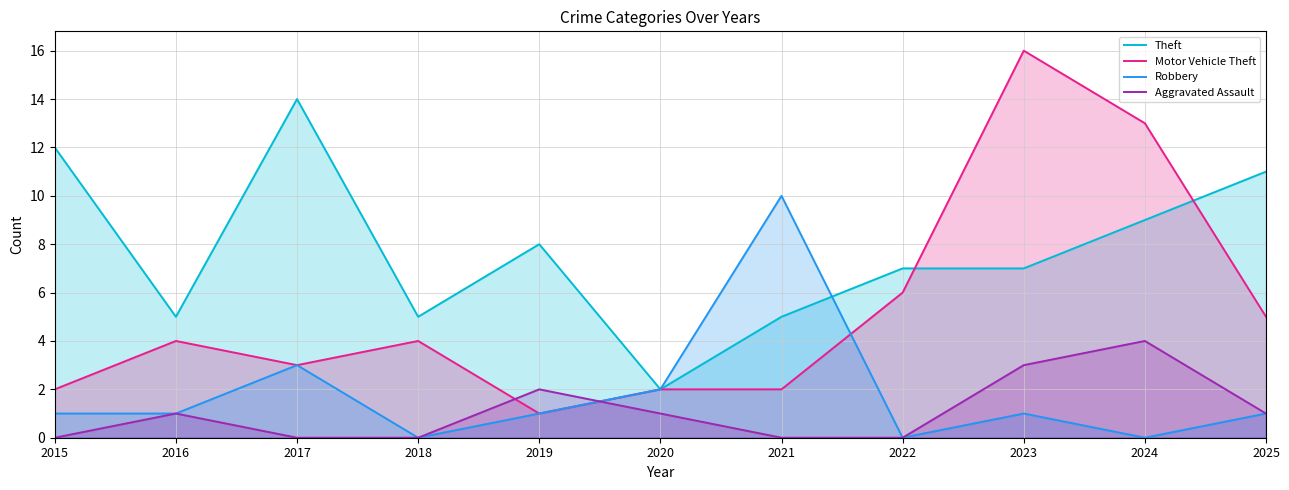

What is the average value of the Robbery series?

2